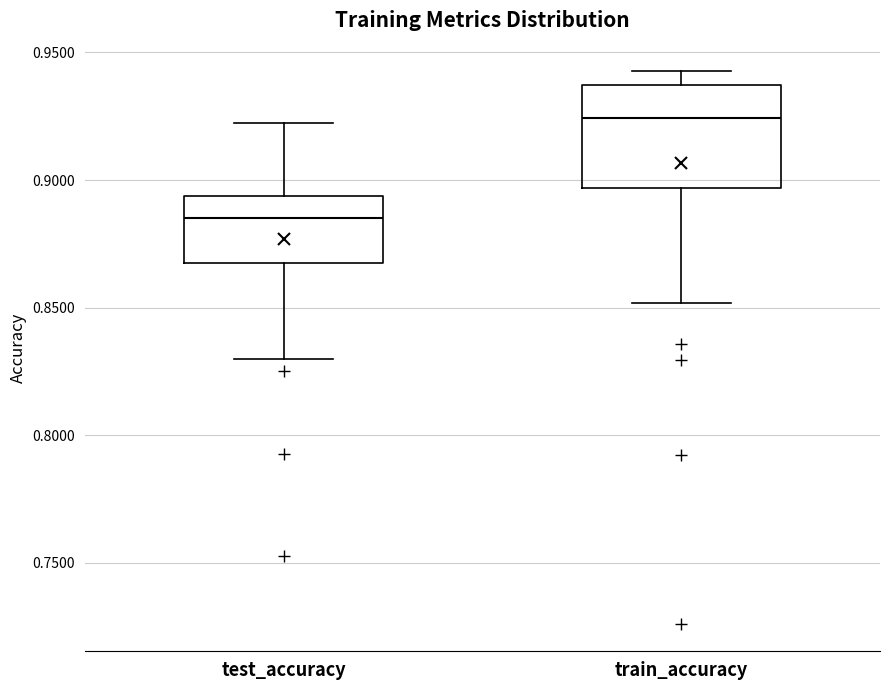

Where does the lower whisker of the box for train_accuracy end on the y-axis? The values are not printed on the chart, so give them approximately, as read against the axis.

0.850